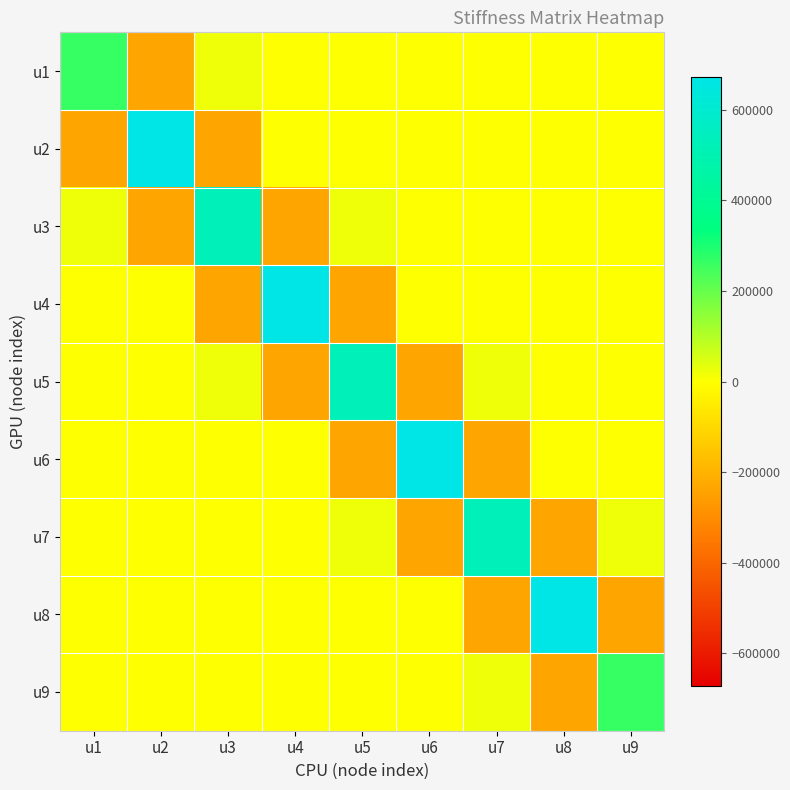

Which label corresponds to the largest value in the chart?

u2